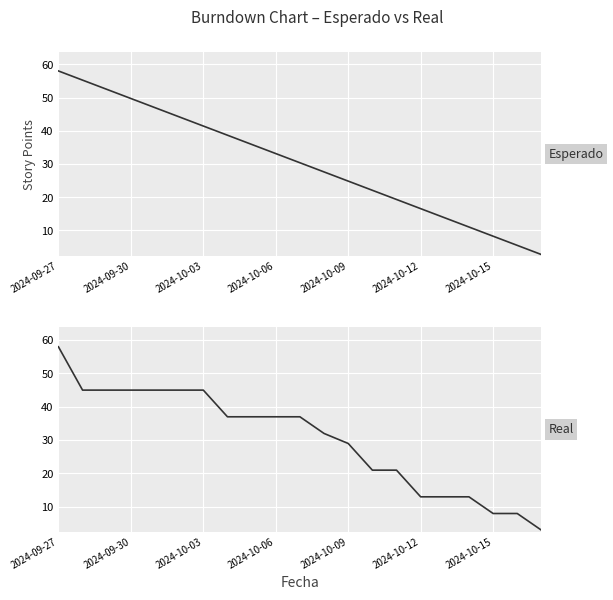

Read the Esperado value at 2024-10-15.

8.3